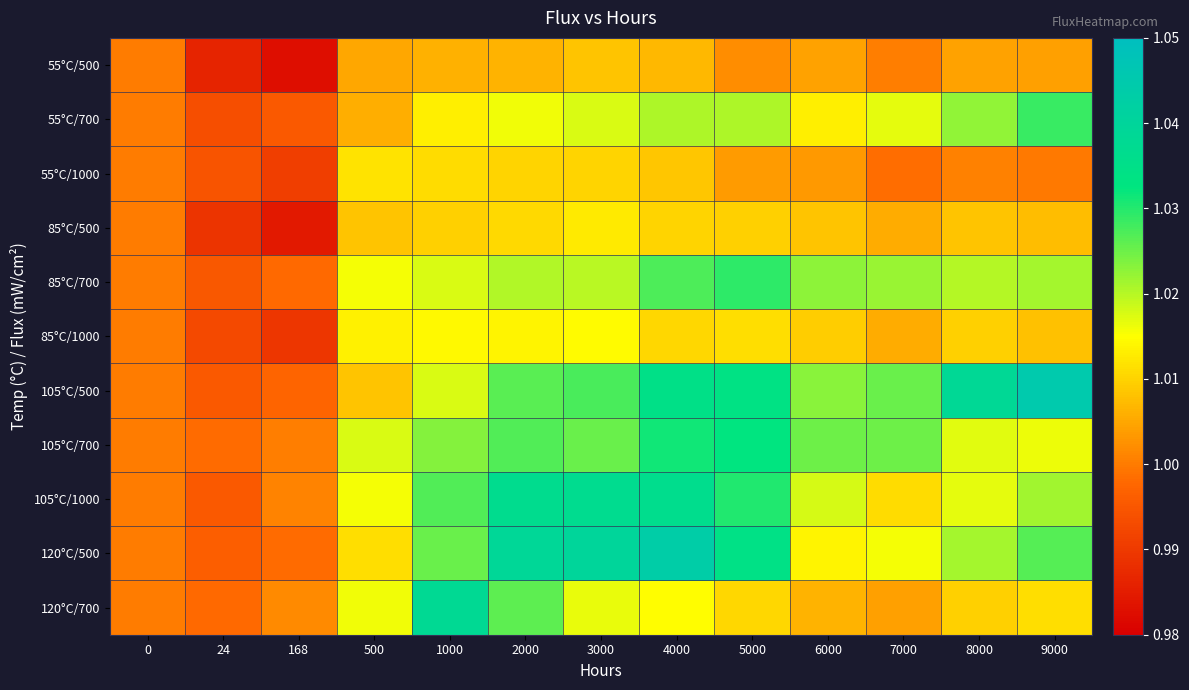

At how many categories does at least one series exceed 1?

11